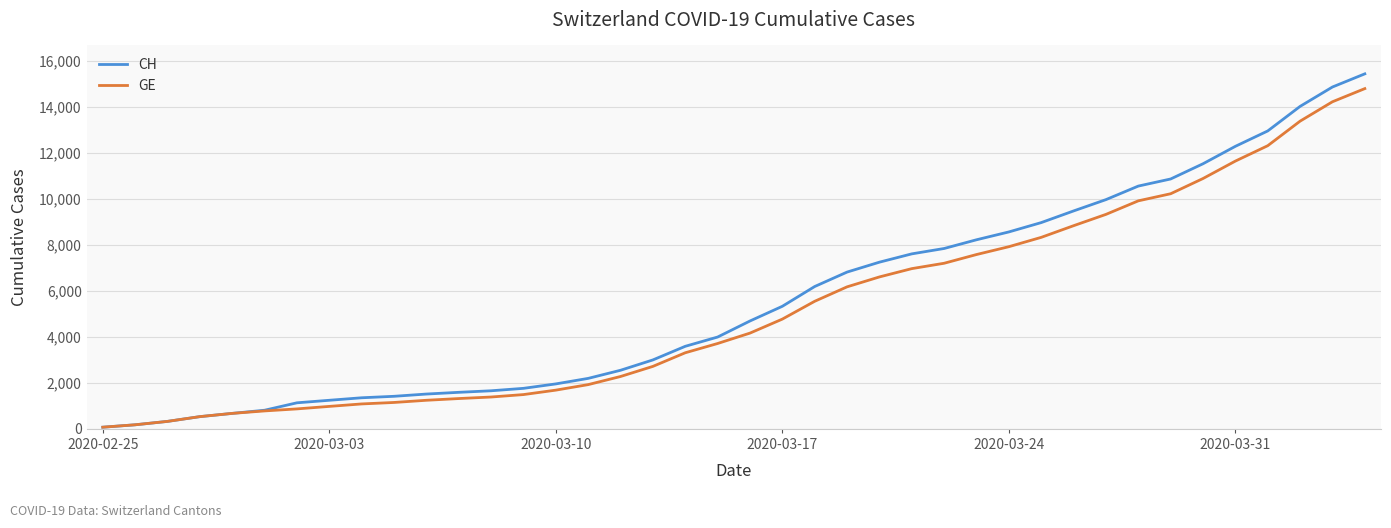

Which series has the largest total across all categories?

CH